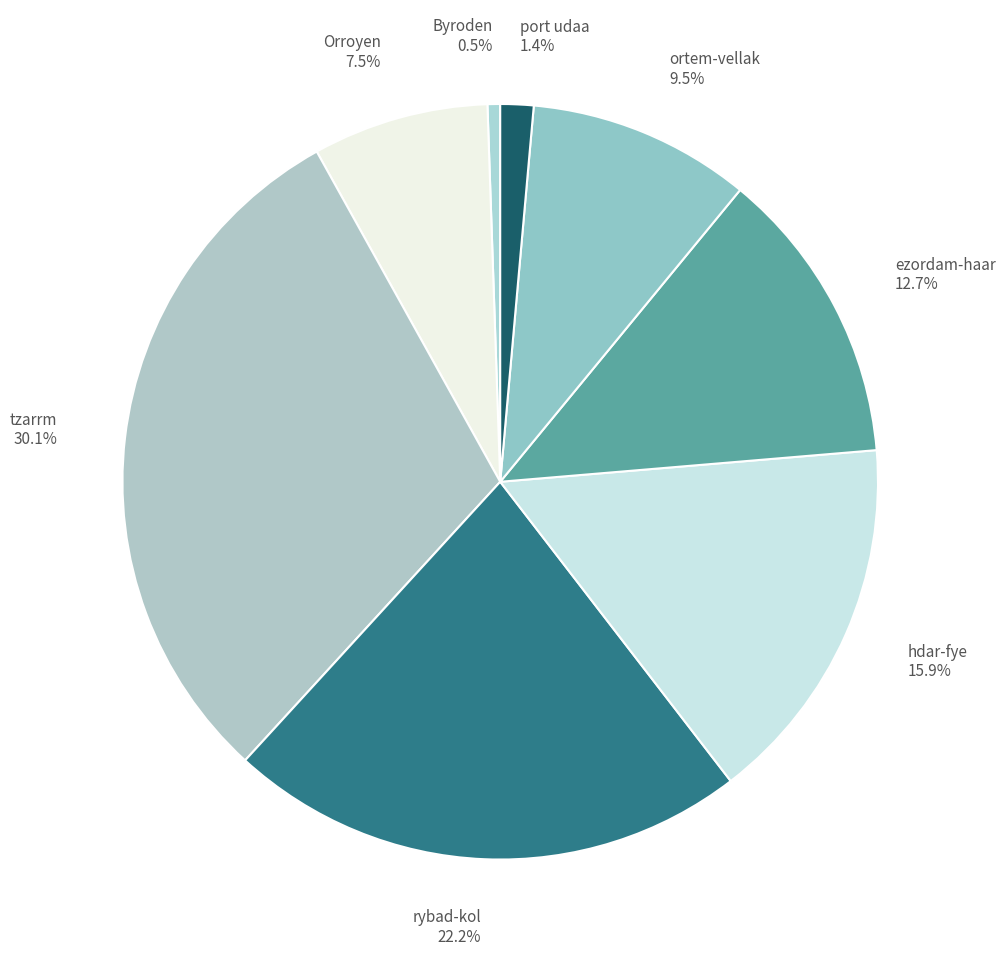

To the nearest percent, what is the average slice percentage?

12%